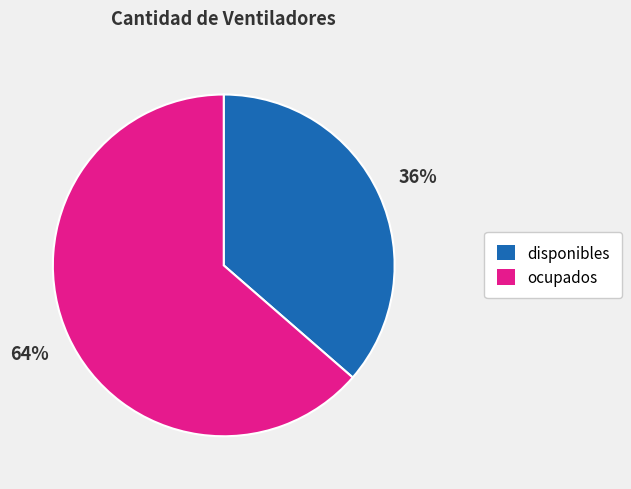

Is disponibles the majority of the pie?

No